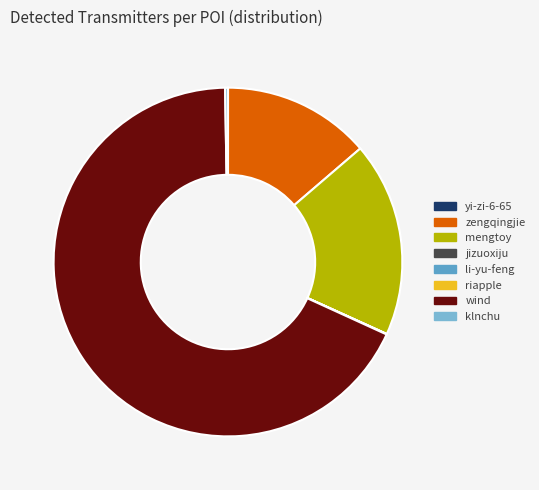

What is the largest slice in the pie chart?

wind